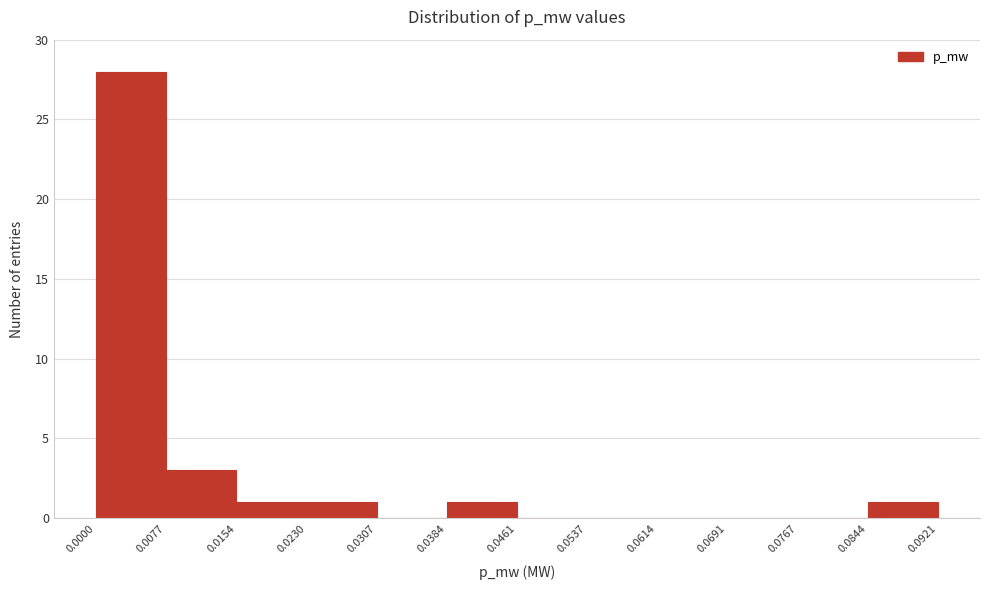

Which range on the x-axis has the tallest bar?

0.0000 to 0.0077